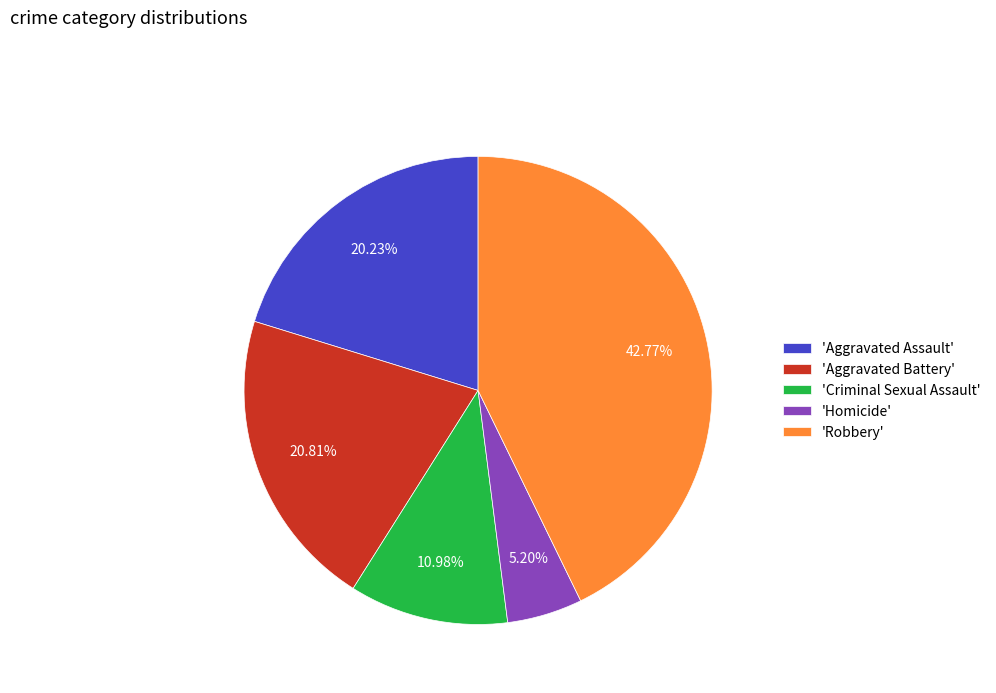

Which category has the smallest portion of the pie?

'Homicide'